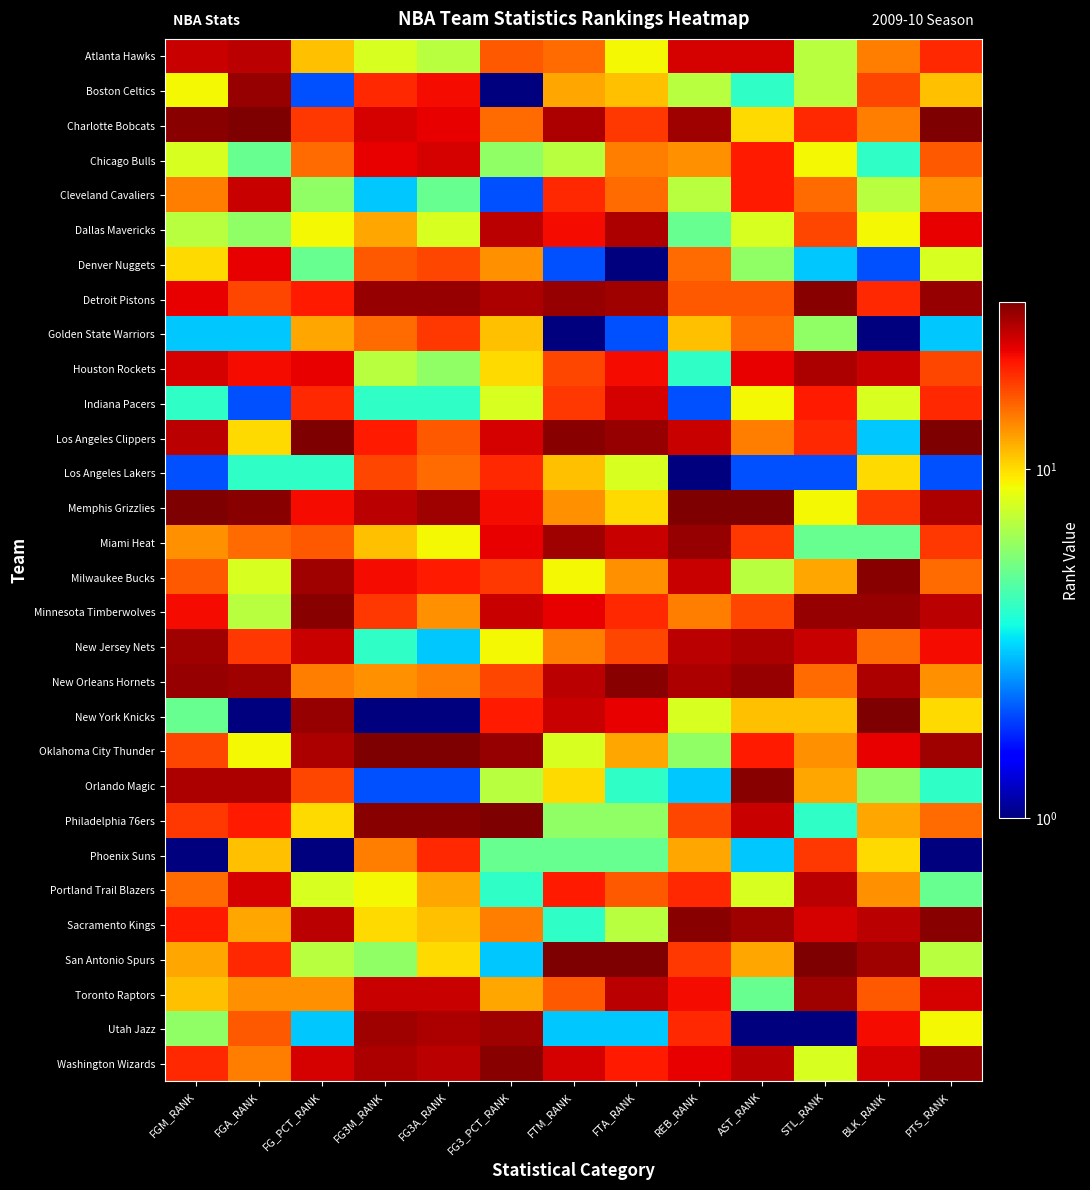

Rank the series by their maximum value, from highest to lowest.

Charlotte Bobcats, Los Angeles Clippers, Memphis Grizzlies, New York Knicks, Oklahoma City Thunder, Philadelphia 76ers, San Antonio Spurs, Detroit Pistons, Milwaukee Bucks, Minnesota Timberwolves, New Orleans Hornets, Orlando Magic, Sacramento Kings, Washington Wizards, Boston Celtics, Miami Heat, New Jersey Nets, Toronto Raptors, Utah Jazz, Dallas Mavericks, Houston Rockets, Atlanta Hawks, Portland Trail Blazers, Cleveland Cavaliers, Chicago Bulls, Indiana Pacers, Denver Nuggets, Los Angeles Lakers, Phoenix Suns, Golden State Warriors